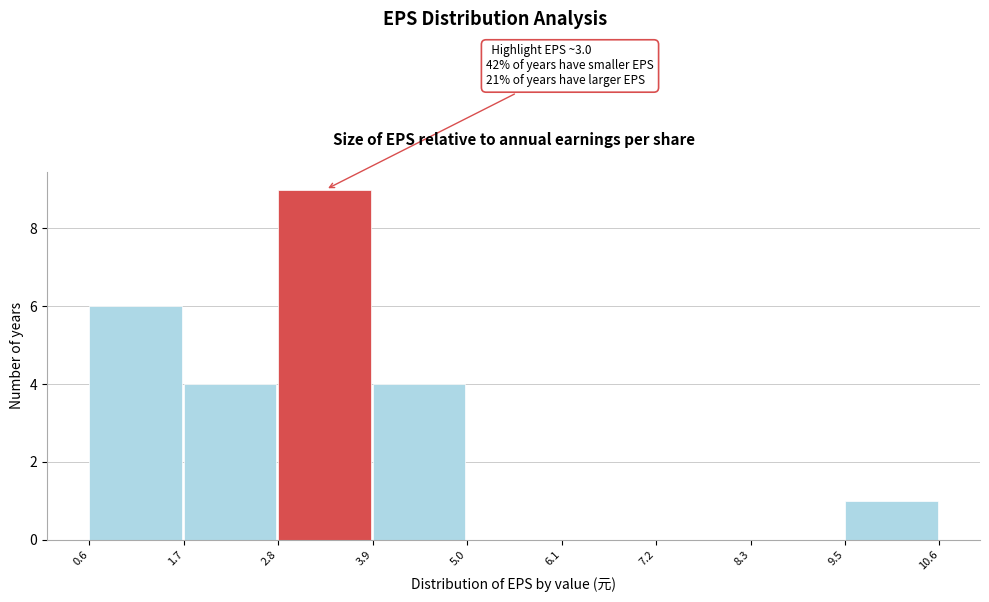

Over which range of the x-axis is the bar tallest?

2.8 to 3.9